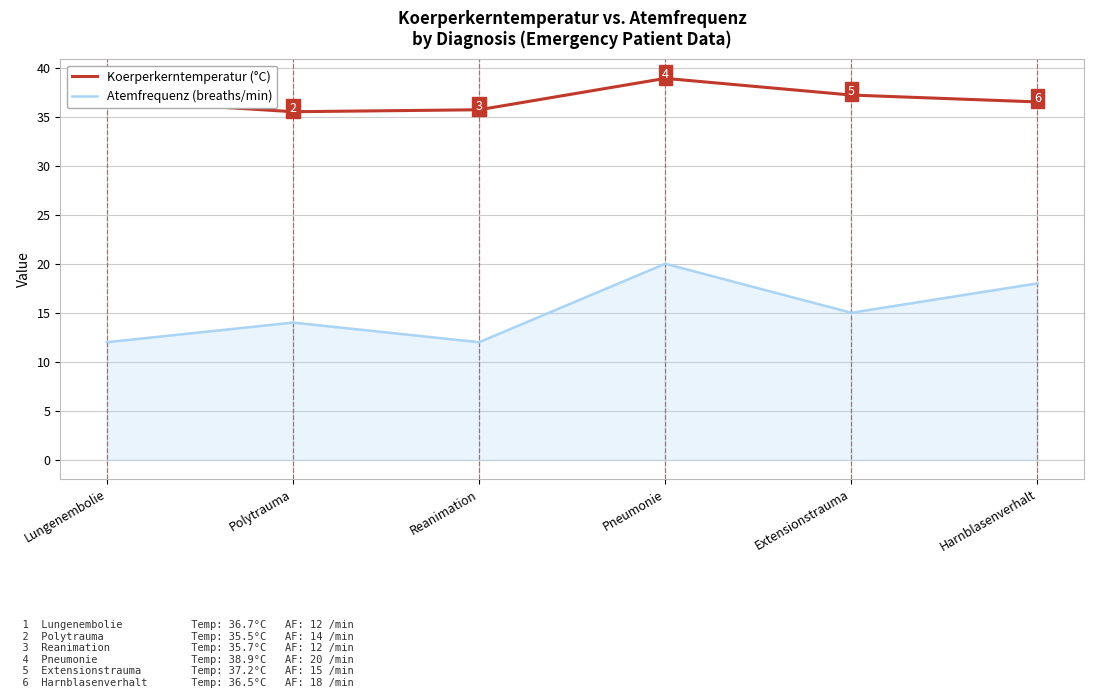

At which category is the sum across all series the highest?

Pneumonie